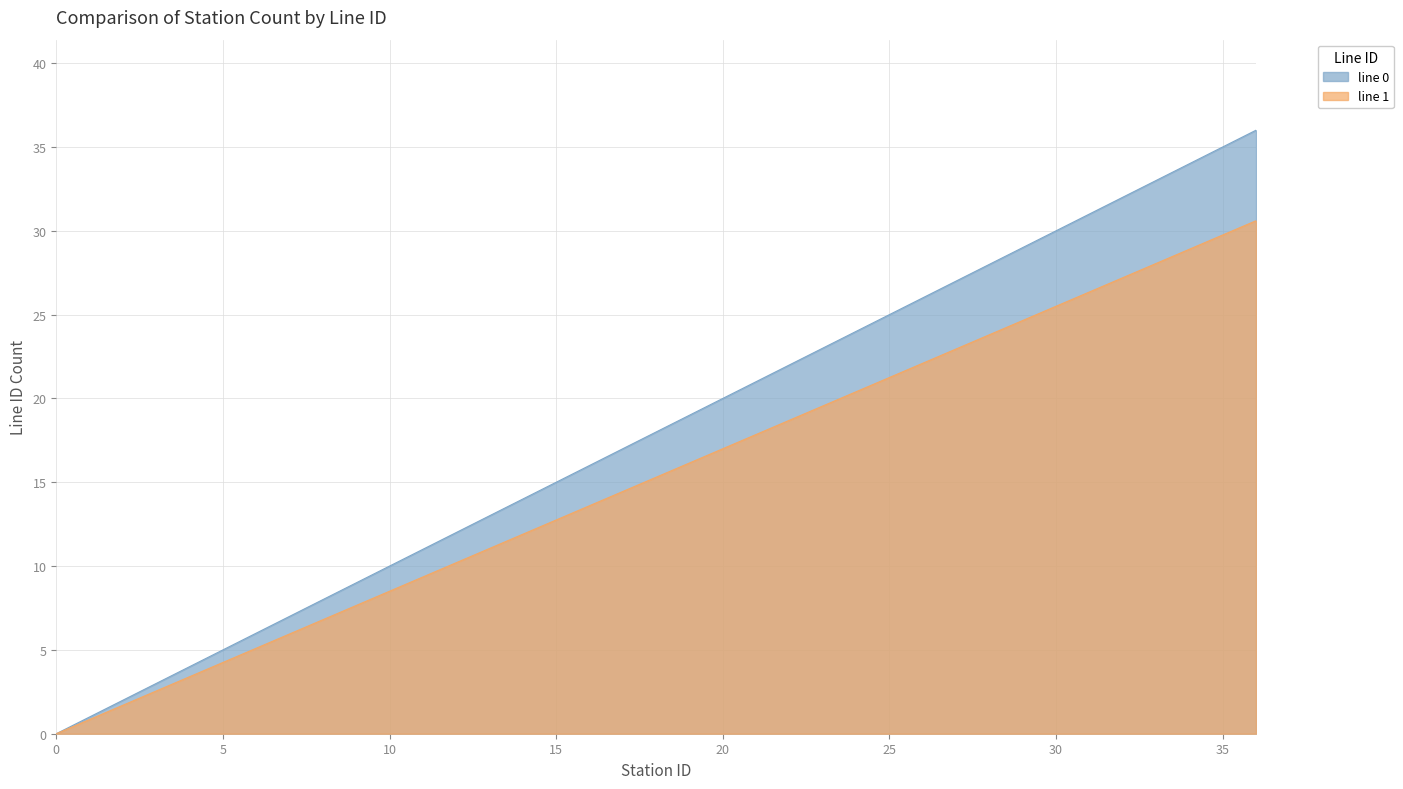

The line 1 series shows 3.9 at 21. True or false?

False